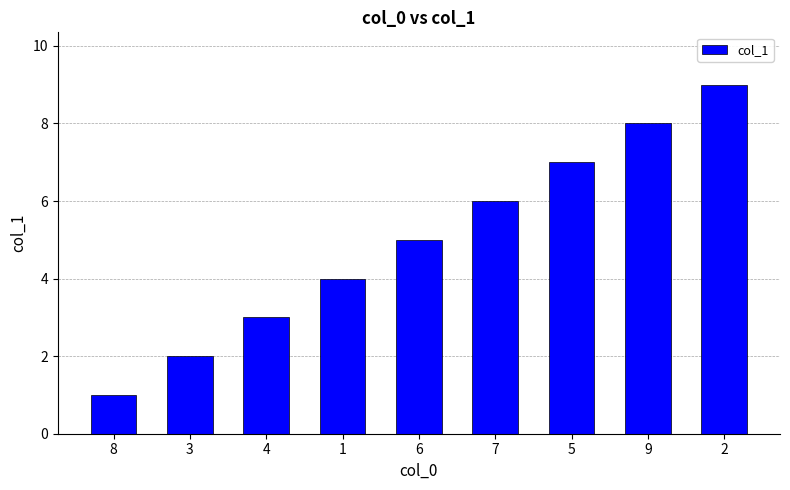

What is the maximum value shown in the chart?

9